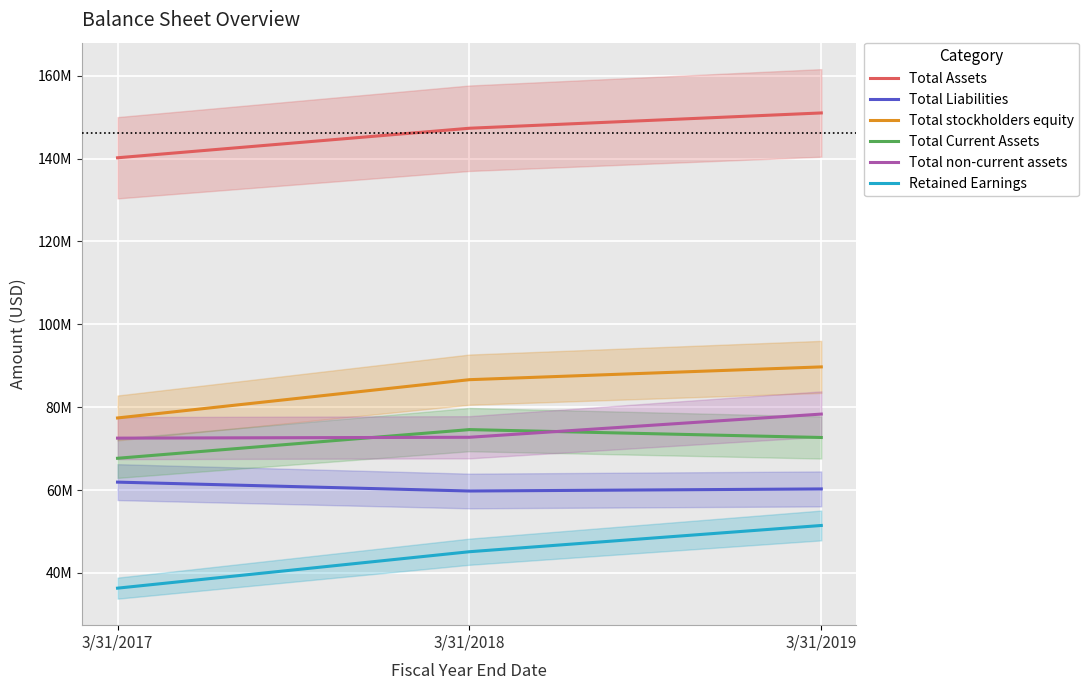

Rank the categories by Total non-current assets value from lowest to highest.

3/31/2017, 3/31/2018, 3/31/2019